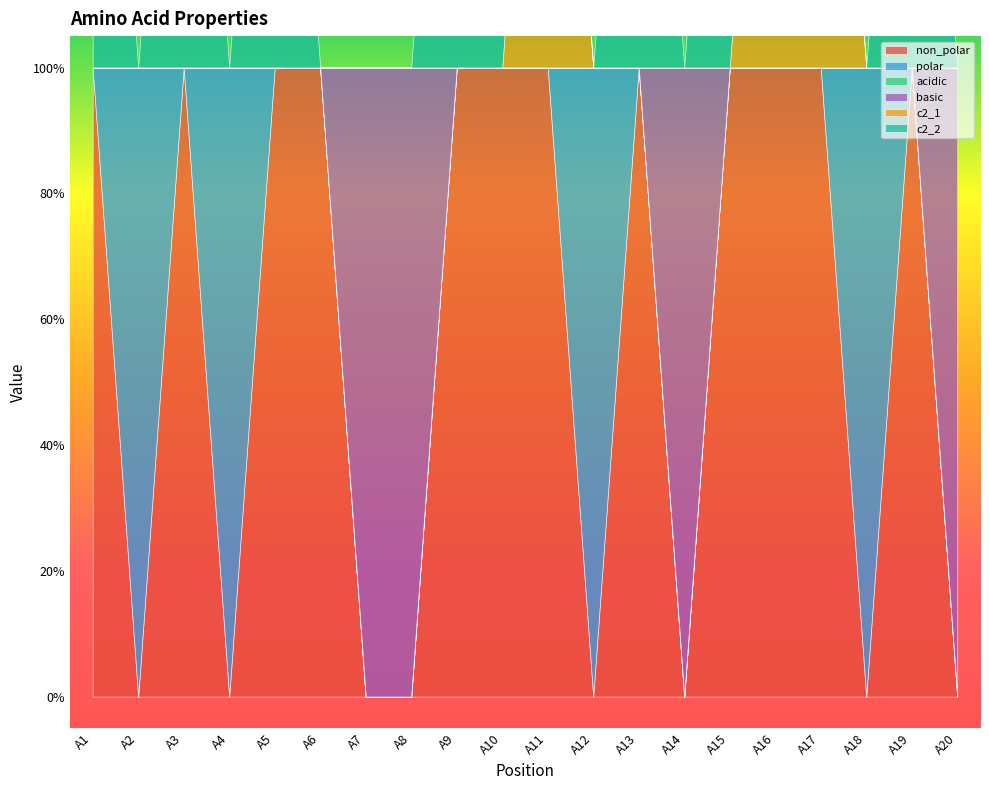

What is the difference between the maximum and minimum values in the non_polar series?

1